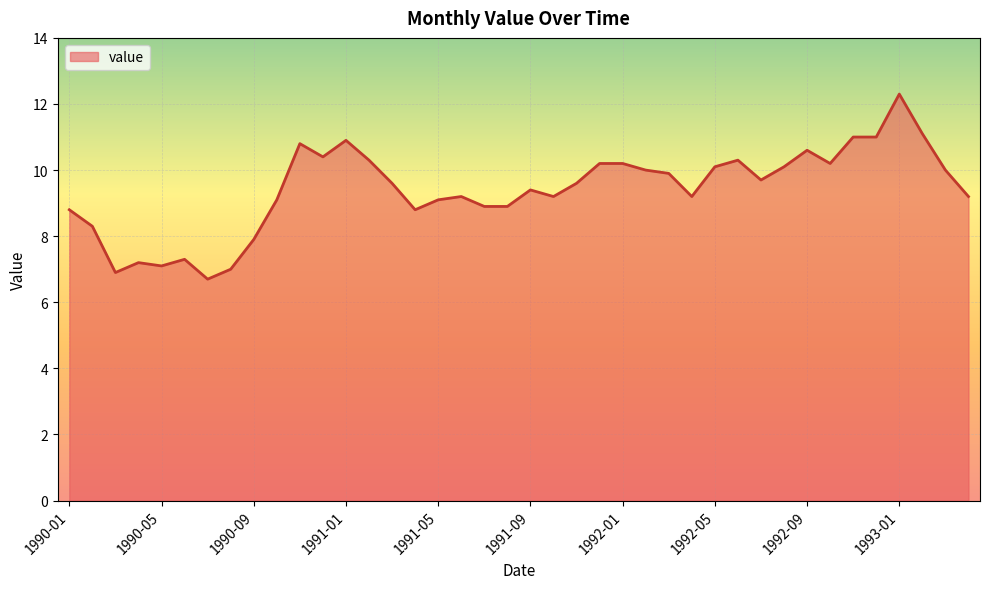

How many lines are shown in the chart?

1